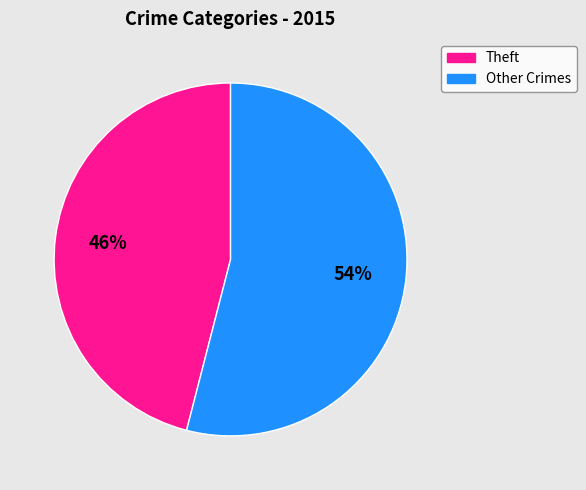

Is there a majority slice in this chart?

Yes